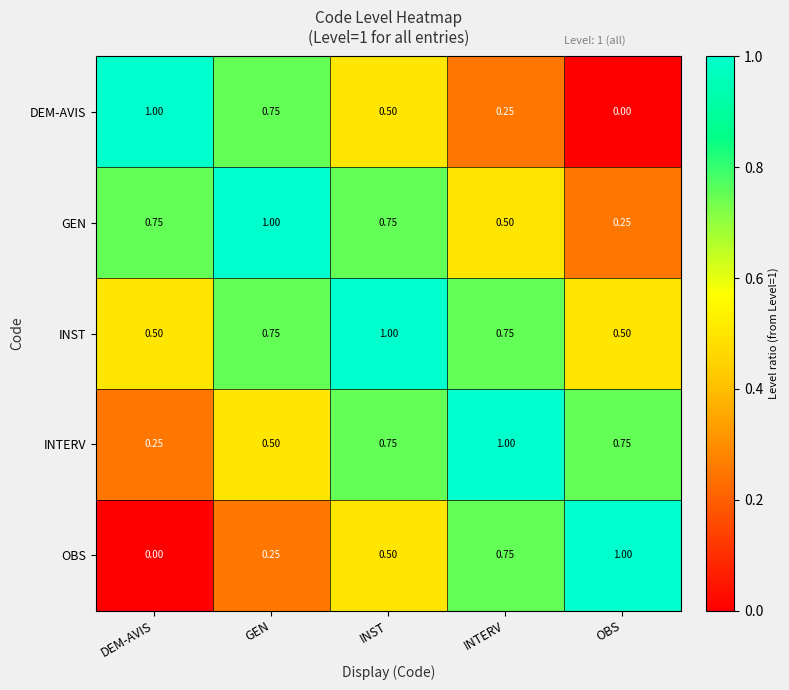

What is the maximum value shown in the chart?

1.0